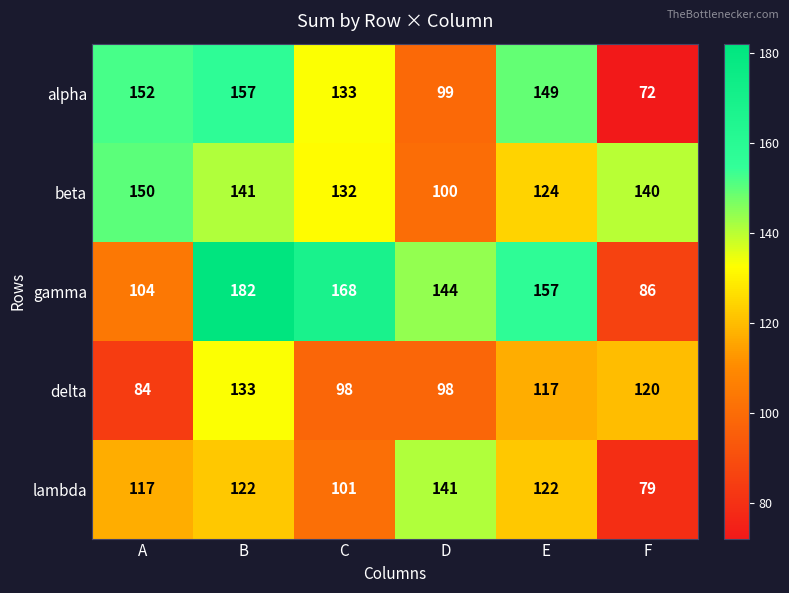

List the series in order of their peak value, lowest first.

delta, lambda, beta, alpha, gamma